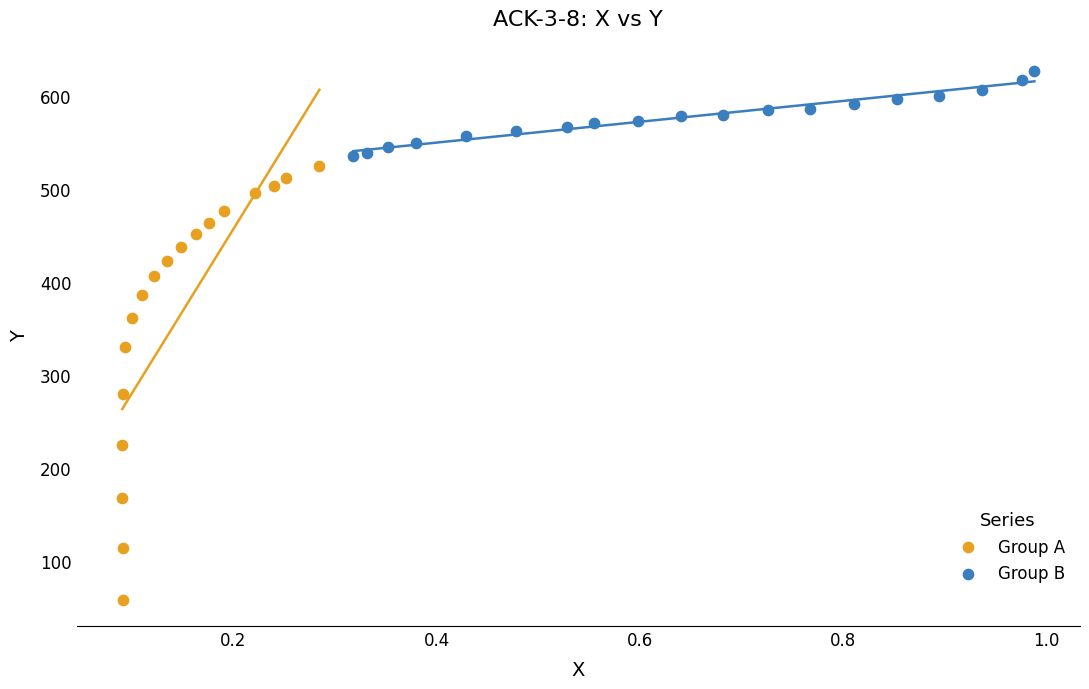

Which series has the largest Y range (max minus min)?

Group A